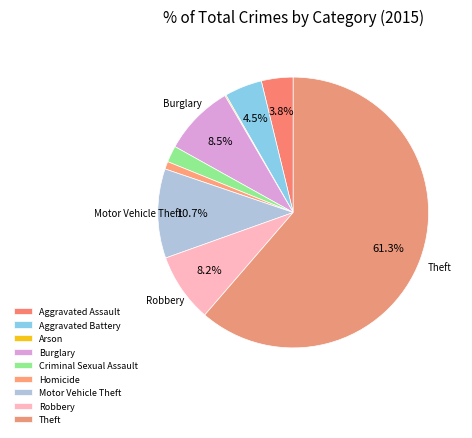

Which has a higher value, Burglary or Aggravated Battery?

Burglary